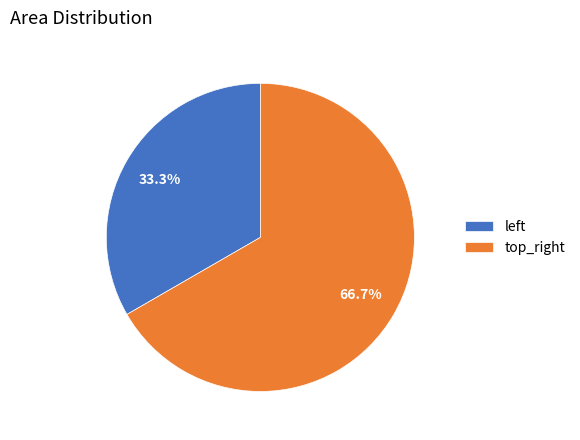

The top_right slice represents 74% of the pie. True or false?

False